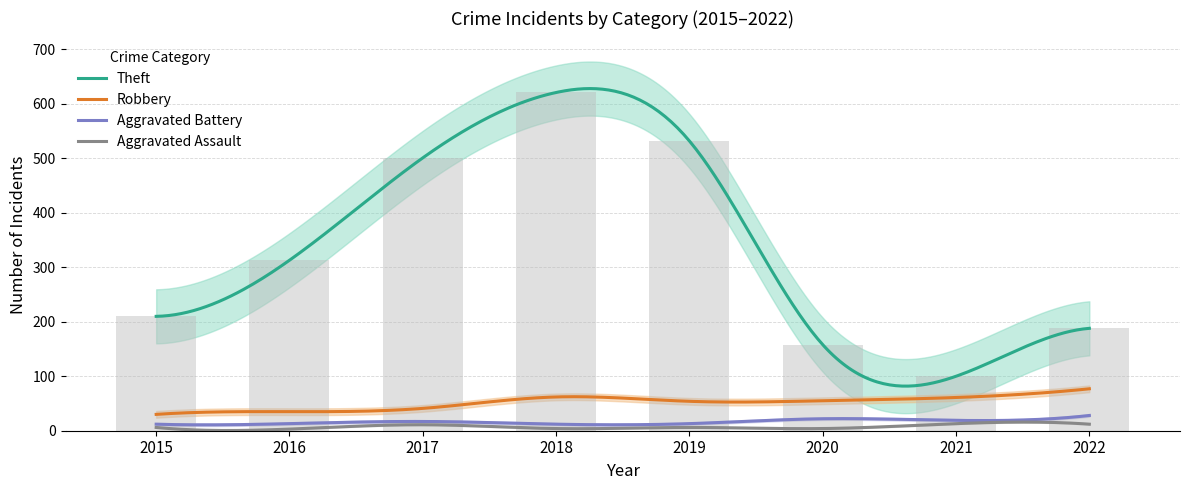

What is the difference between the second highest and minimum values in the Theft series?

432